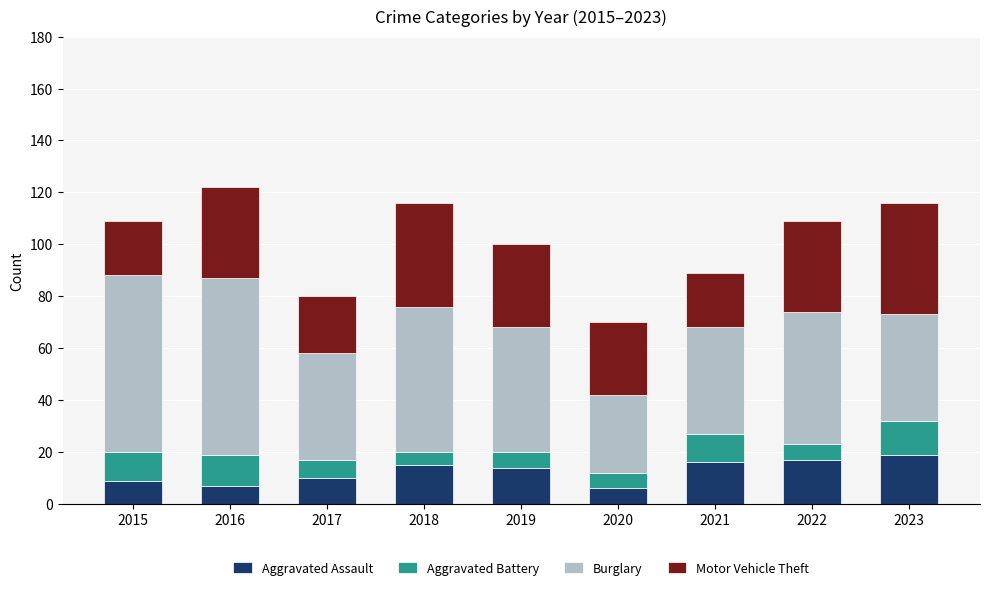

How many categories are shown in the chart?

9